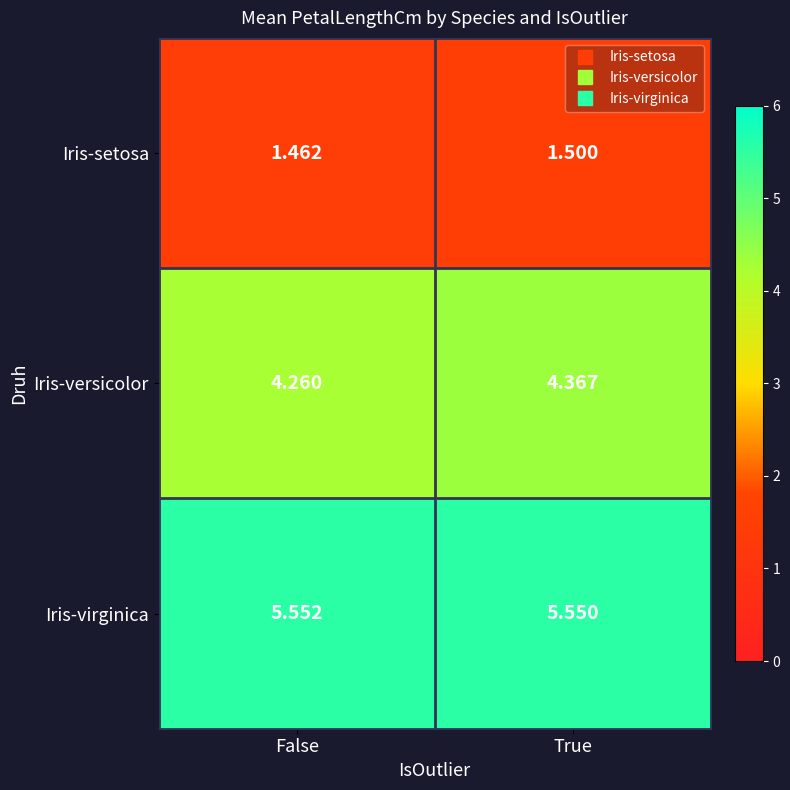

At False, list the series in order from smallest to largest.

Iris-setosa, Iris-versicolor, Iris-virginica